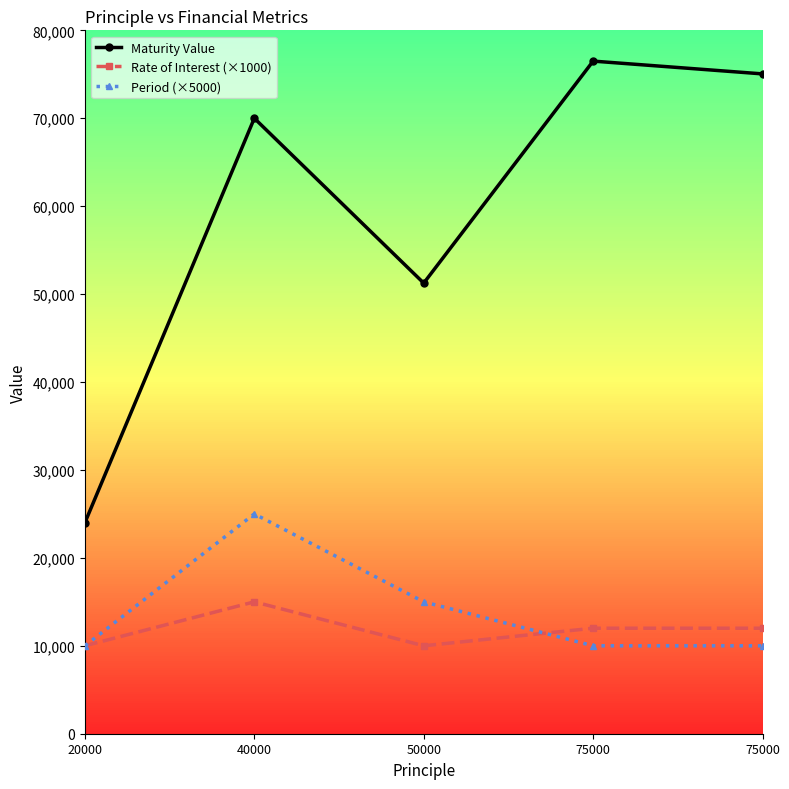

Count the Rate of Interest (×1000) values in the range 10000 to 12000.

4